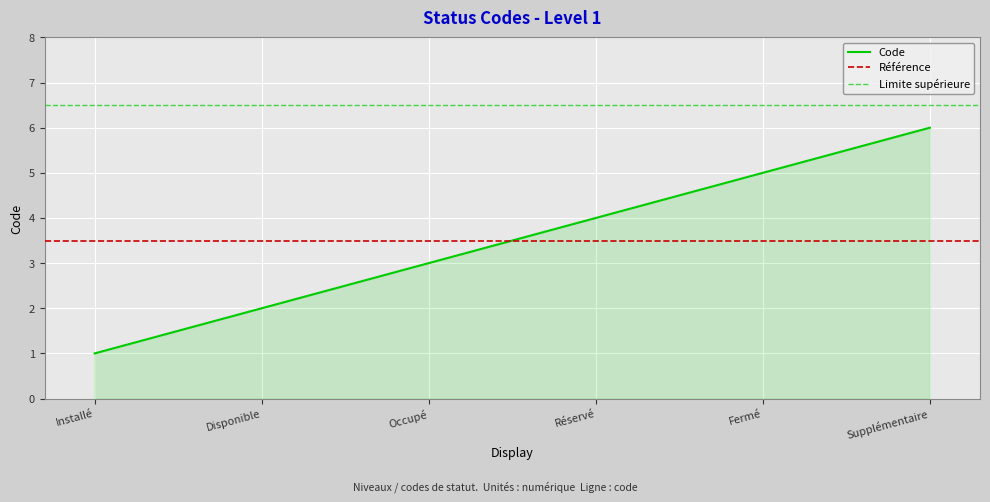

List the labels in order of value, largest first.

Supplémentaire, Fermé, Réservé, Occupé, Disponible, Installé